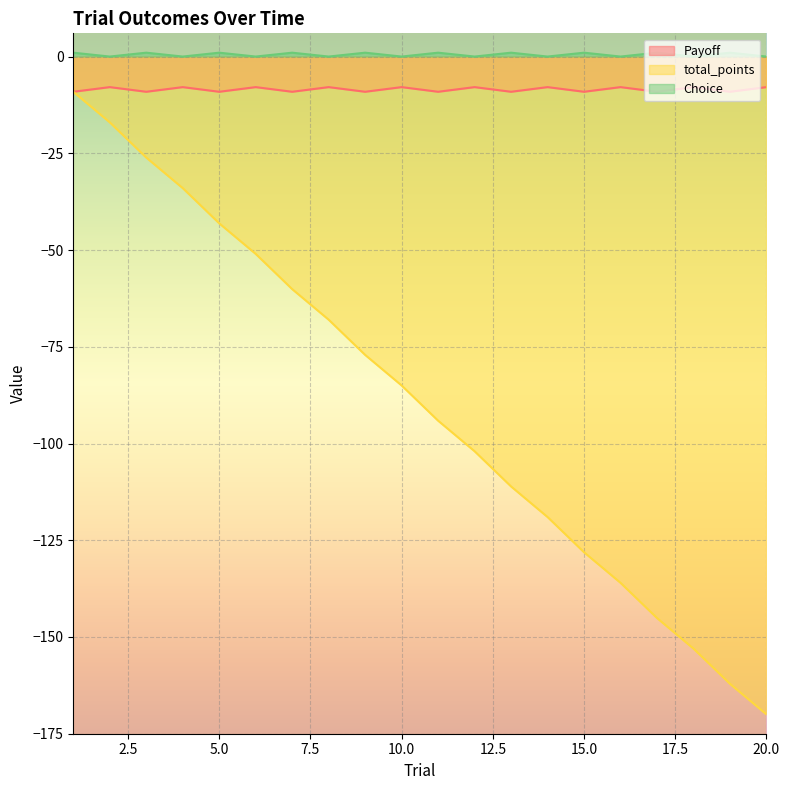

What is the lowest value of the Payoff series?

-9.1